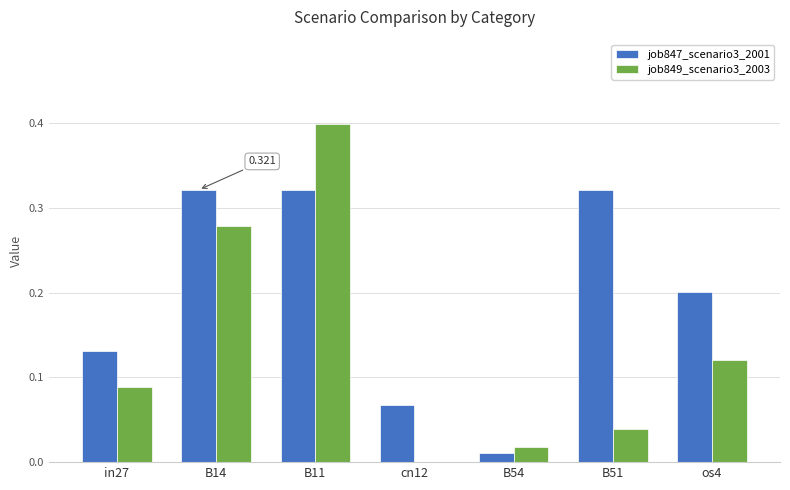

Is the value of job847_scenario3_2001 at cn12 greater than the value of job849_scenario3_2003 at B14?

No